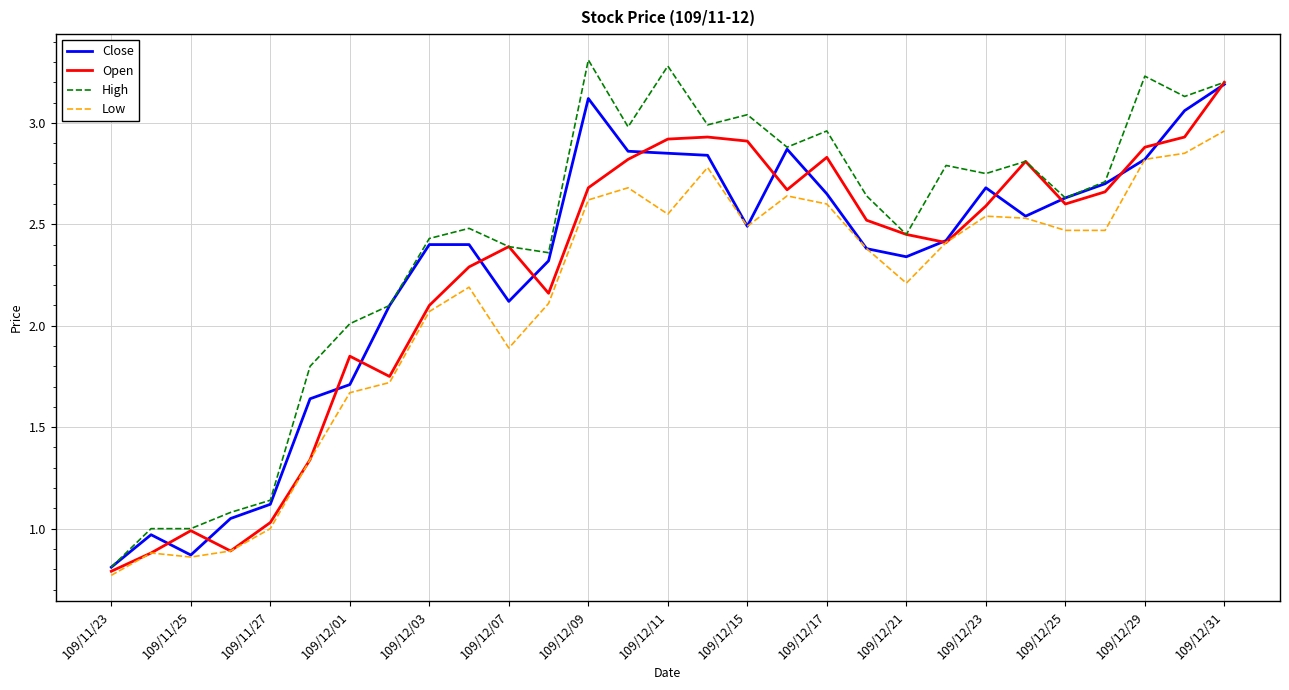

How many lines are shown in the chart?

4